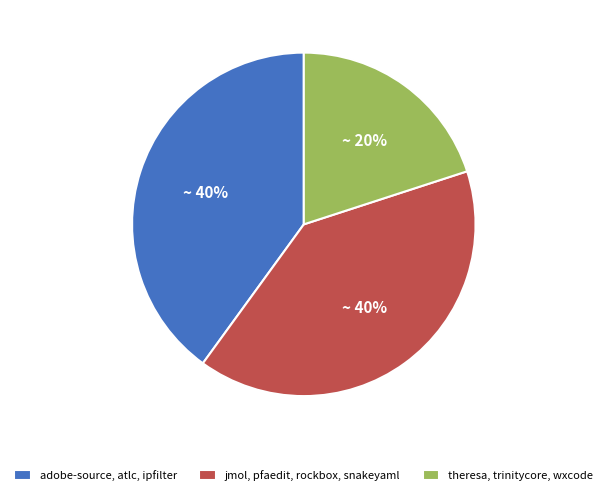

Does theresa, trinitycore, wxcode represent more than half of the total?

No